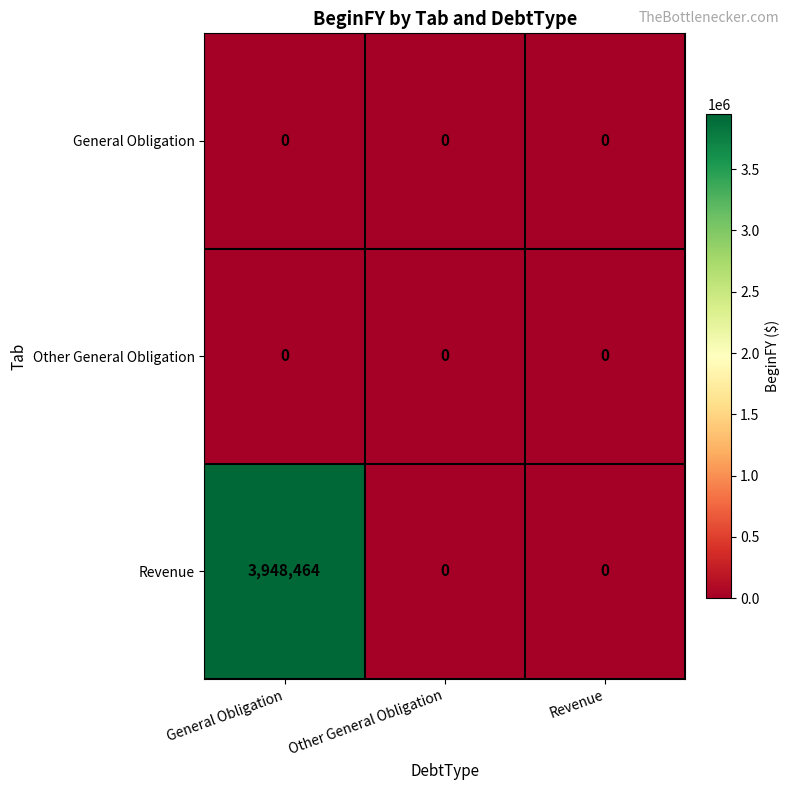

Is it true that General Obligation equals 0 at Other General Obligation?

True